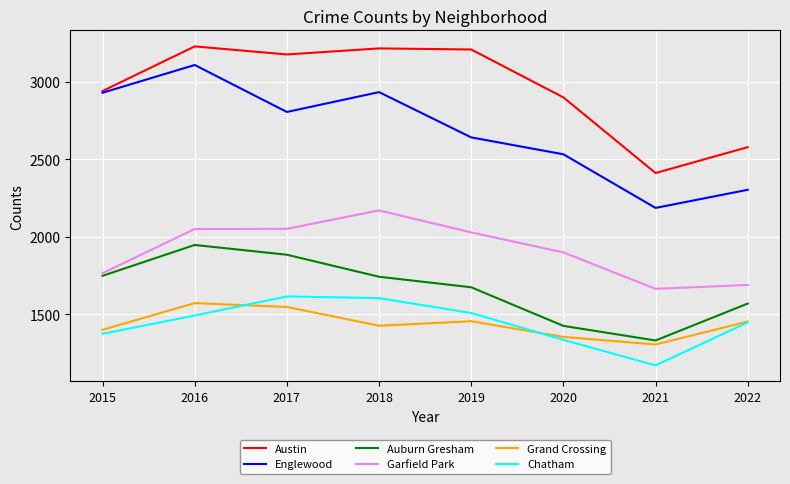

Between 2019 and 2022, which series saw the biggest shift?

Austin